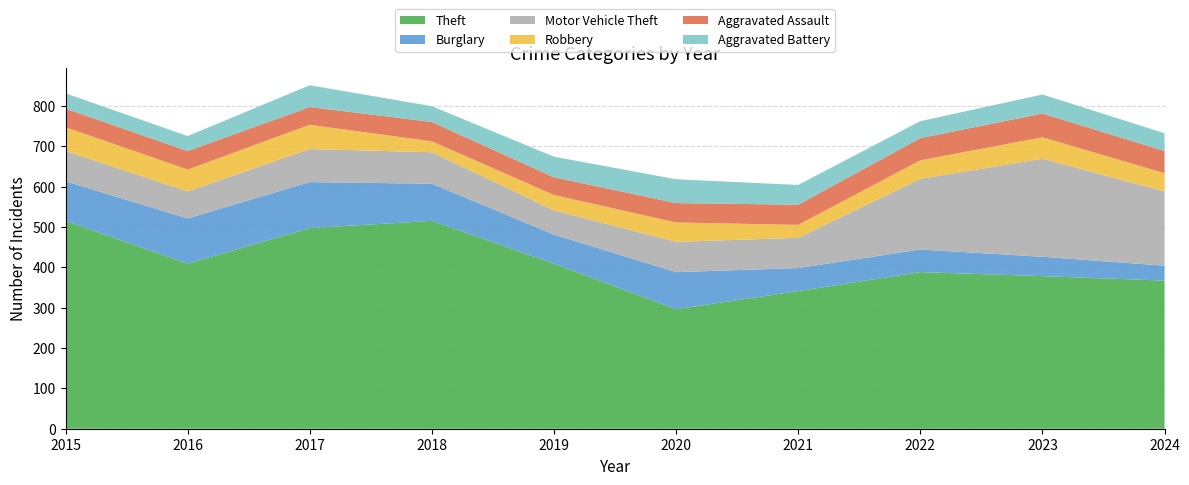

Reading right to left, what are all the values shown in this chart?

Theft: 2024=367	2023=378	2022=388	2021=341	2020=296	2019=409	2018=515	2017=497	2016=409	2015=515
Burglary: 2024=37	2023=48	2022=56	2021=57	2020=92	2019=72	2018=92	2017=114	2016=112	2015=98
Motor Vehicle Theft: 2024=184	2023=243	2022=175	2021=75	2020=75	2019=60	2018=78	2017=82	2016=67	2015=75
Robbery: 2024=45	2023=53	2022=46	2021=32	2020=48	2019=38	2018=27	2017=60	2016=54	2015=59
Aggravated Assault: 2024=55	2023=59	2022=55	2021=50	2020=48	2019=44	2018=48	2017=44	2016=46	2015=46
Aggravated Battery: 2024=44	2023=47	2022=42	2021=49	2020=59	2019=51	2018=39	2017=54	2016=37	2015=38